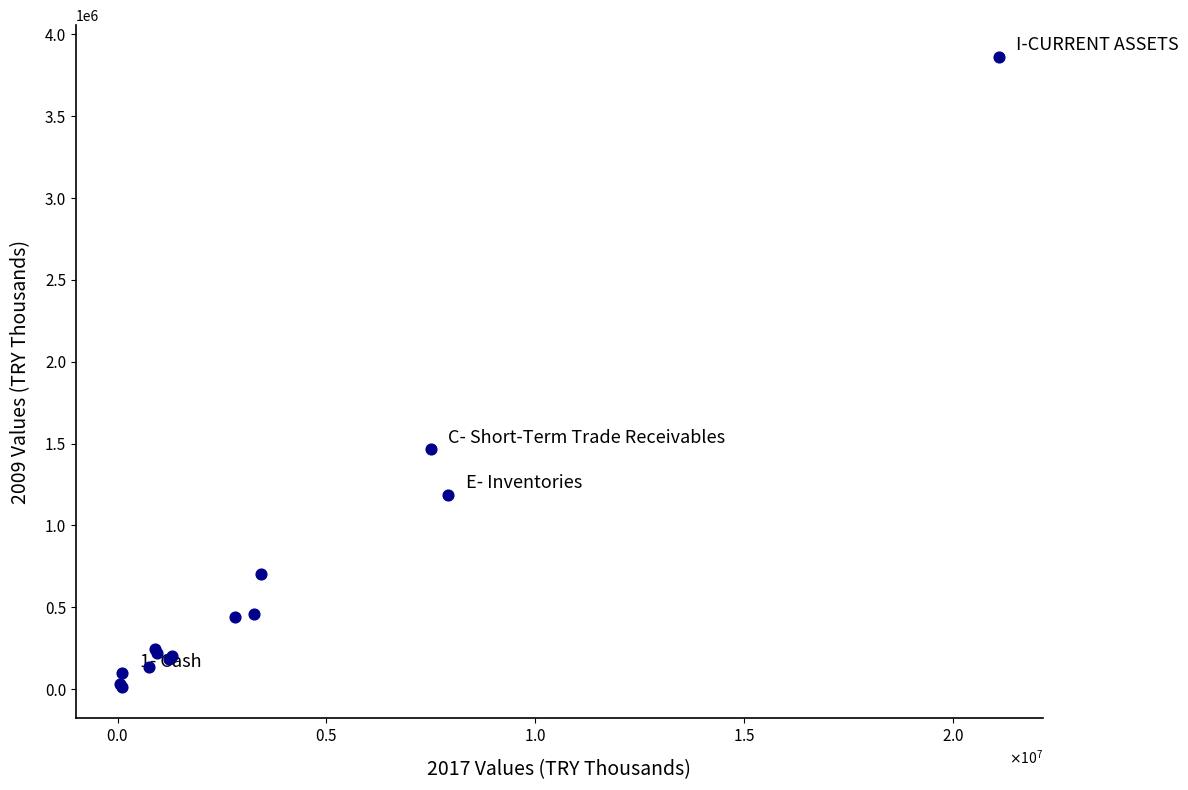

What Y value in the scatter plot is closest to 1938529?

1467586.7